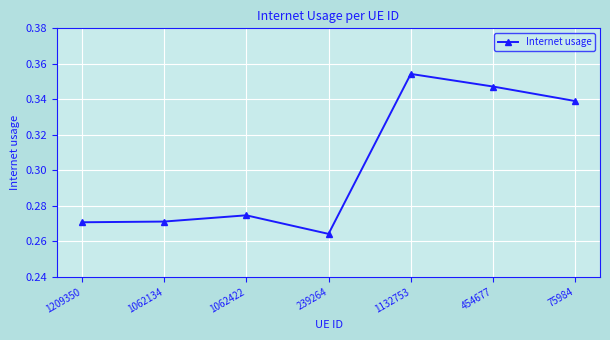

Does the chart have visible grid lines?

Yes